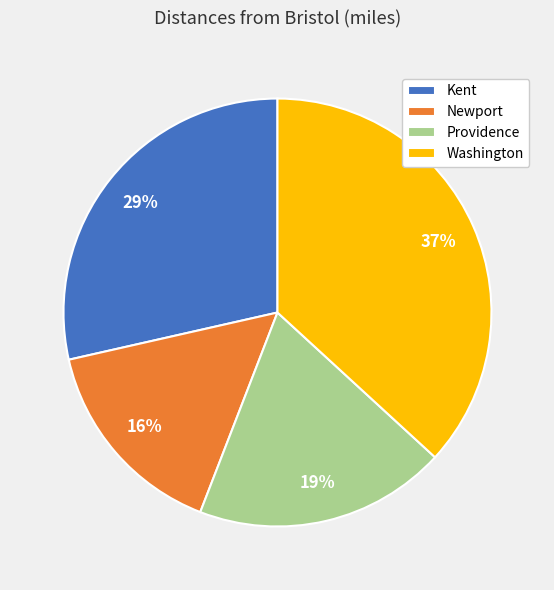

To the nearest percent, what is the difference between the largest and smallest slice percentages?

21%